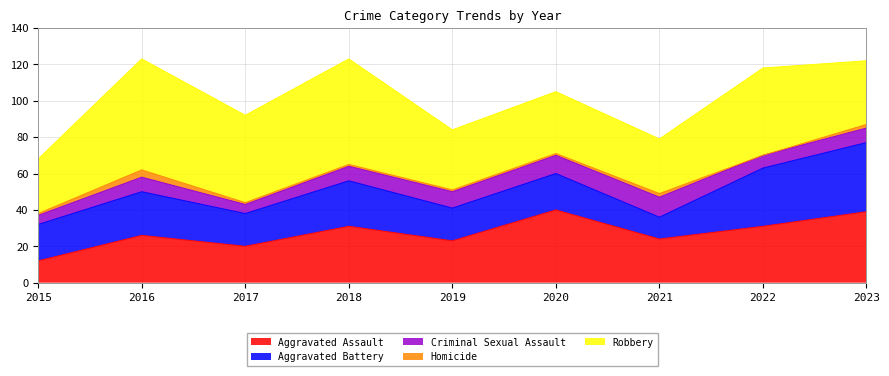

What is the difference between the highest and lowest values at 2022?

48